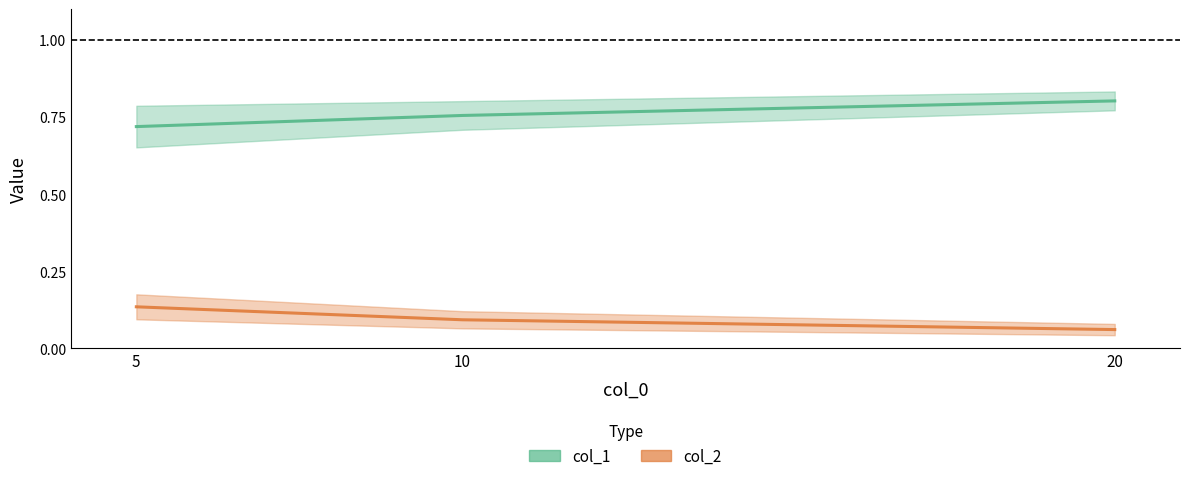

What is the approximate value of col_1 at 20?

0.8